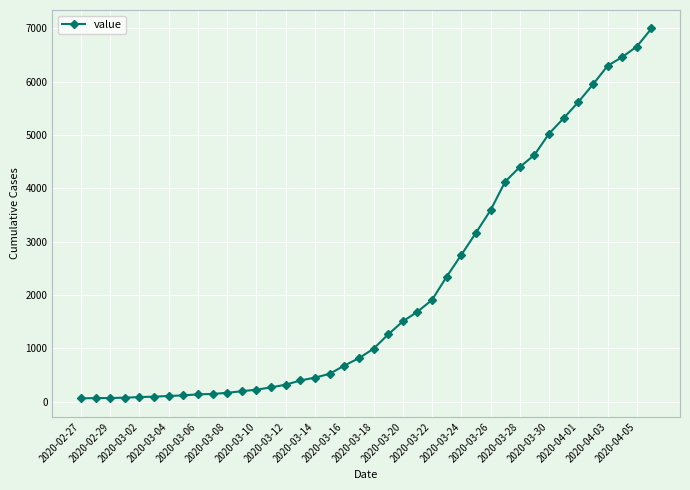

What is the average value?

2142